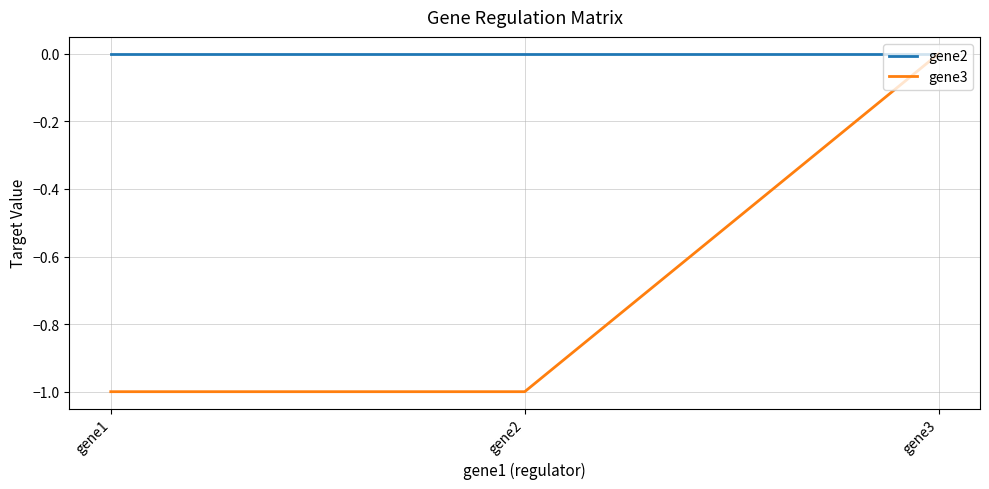

True or false: gene3 has a value of 0 at gene3.

True